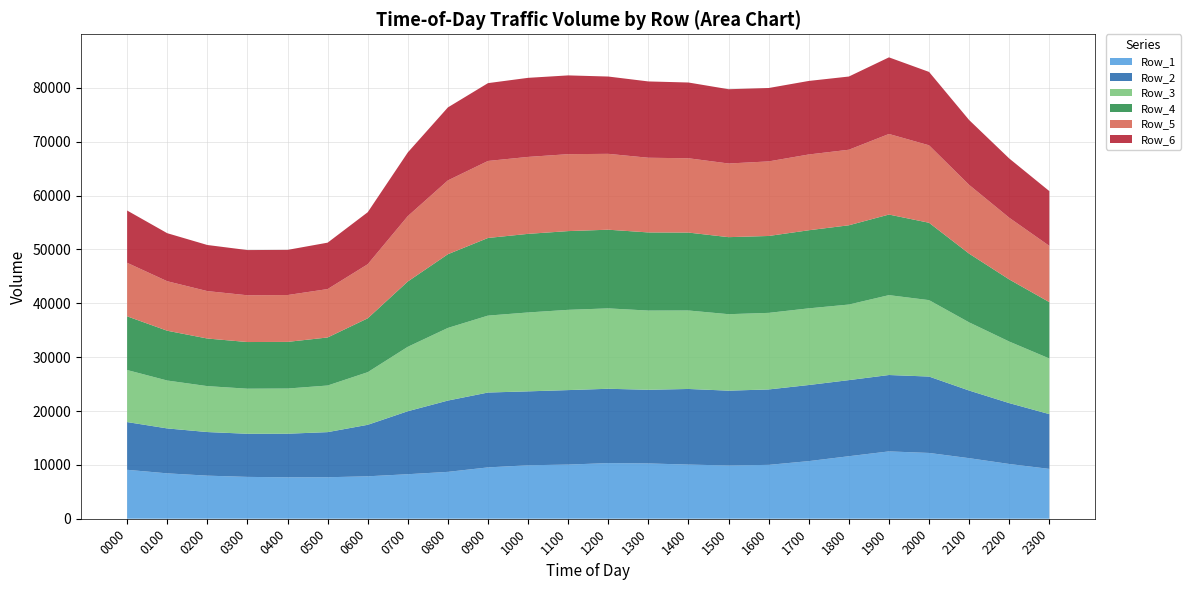

Reading left to right, what are all the values shown in this chart?

Row_1: 0000=9084	0100=8427	0200=7998	0300=7768	0400=7689	0500=7703	0600=7878	0700=8265	0800=8702	0900=9532	1000=9925	1100=10054	1200=10330	1300=10267	1400=10053	1500=9889	1600=10000	1700=10697	1800=11606	1900=12501	2000=12214	2100=11244	2200=10163	2300=9253
Row_2: 0000=8863	0100=8341	0200=8096	0300=8006	0400=8094	0500=8376	0600=9560	0700=11695	0800=13238	0900=13900	1000=13724	1100=13829	1200=13799	1300=13674	1400=14040	1500=13889	1600=14003	1700=14130	1800=14129	1900=14183	2000=14183	2100=12555	2200=11306	2300=10169
Row_3: 0000=9662	0100=8893	0200=8527	0300=8369	0400=8390	0500=8654	0600=9769	0700=11963	0800=13486	0900=14282	1000=14649	1100=14901	1200=14926	1300=14707	1400=14570	1500=14198	1600=14218	1700=14233	1800=14032	1900=14830	2000=14189	2100=12657	2200=11428	2300=10328
Row_4: 0000=9971	0100=9243	0200=8839	0300=8663	0400=8660	0500=8921	0600=10002	0700=12125	0800=13687	0900=14414	1000=14593	1100=14619	1200=14607	1300=14507	1400=14465	1500=14303	1600=14277	1700=14500	1800=14716	1900=14962	2000=14364	2100=12757	2200=11529	2300=10464
Row_5: 0000=9939	0100=9191	0200=8804	0300=8683	0400=8698	0500=8985	0600=10042	0700=12141	0800=13703	0900=14299	1000=14287	1100=14285	1200=14085	1300=13866	1400=13798	1500=13675	1600=13845	1700=14068	1800=14026	1900=14961	2000=14384	2100=12769	2200=11460	2300=10443
Row_6: 0000=9704	0100=8918	0200=8560	0300=8392	0400=8383	0500=8617	0600=9653	0700=11821	0800=13553	0900=14449	1000=14680	1100=14623	1200=14352	1300=14169	1400=14065	1500=13790	1600=13626	1700=13654	1800=13591	1900=14224	2000=13623	2100=12038	2200=10999	2300=10170